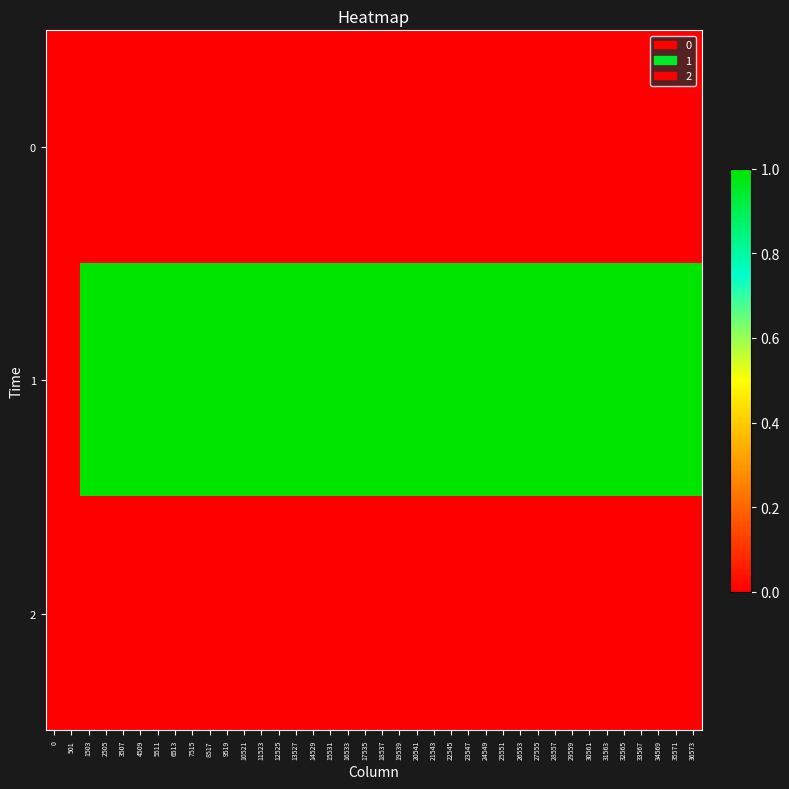

What is the total value across all series at 11523?

1